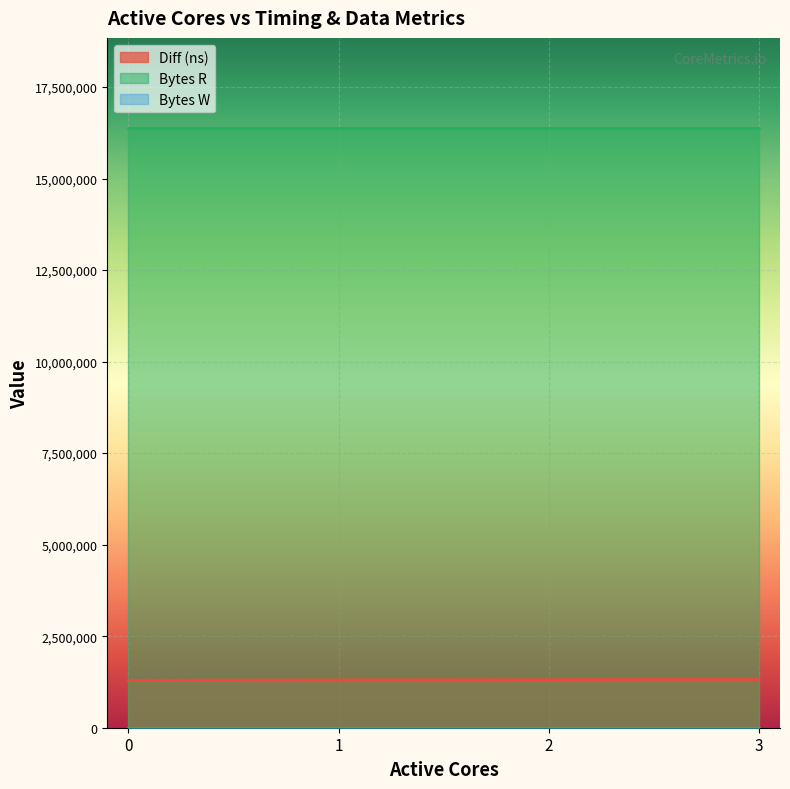

Which series changed the most between 1 and 2?

Diff (ns)